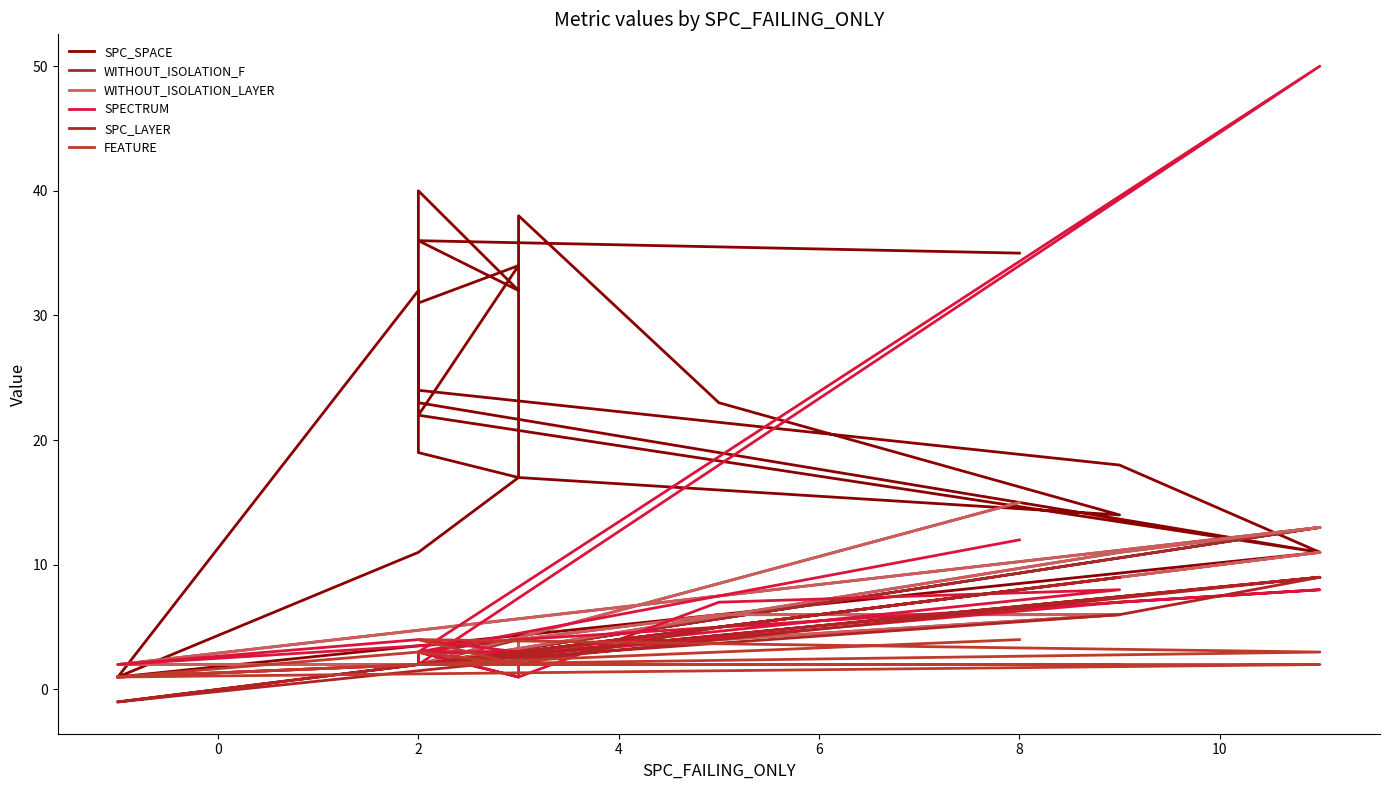

What is the label of the 7th point from the right?

2